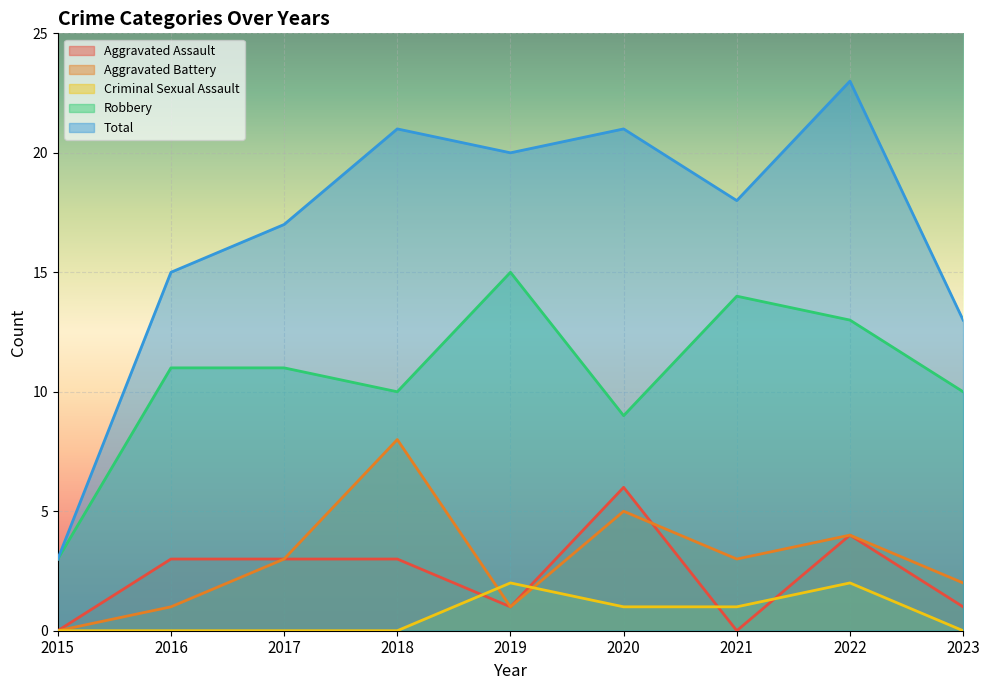

Rank the series at 2023 from lowest to highest value.

Criminal Sexual Assault, Aggravated Assault, Aggravated Battery, Robbery, Total